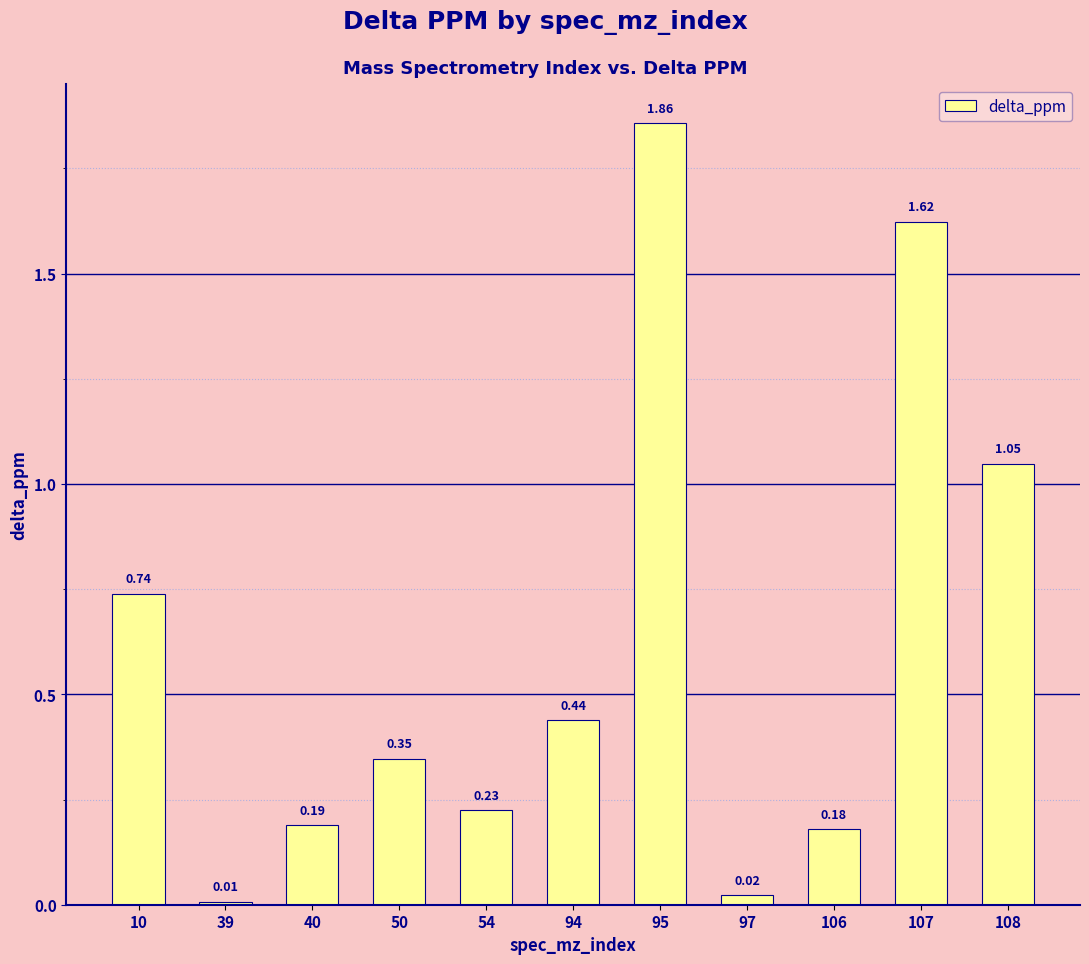

How many data points does each series have?

11